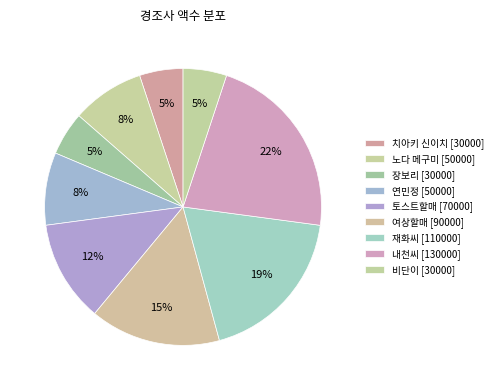

How many slices are in this pie chart?

9